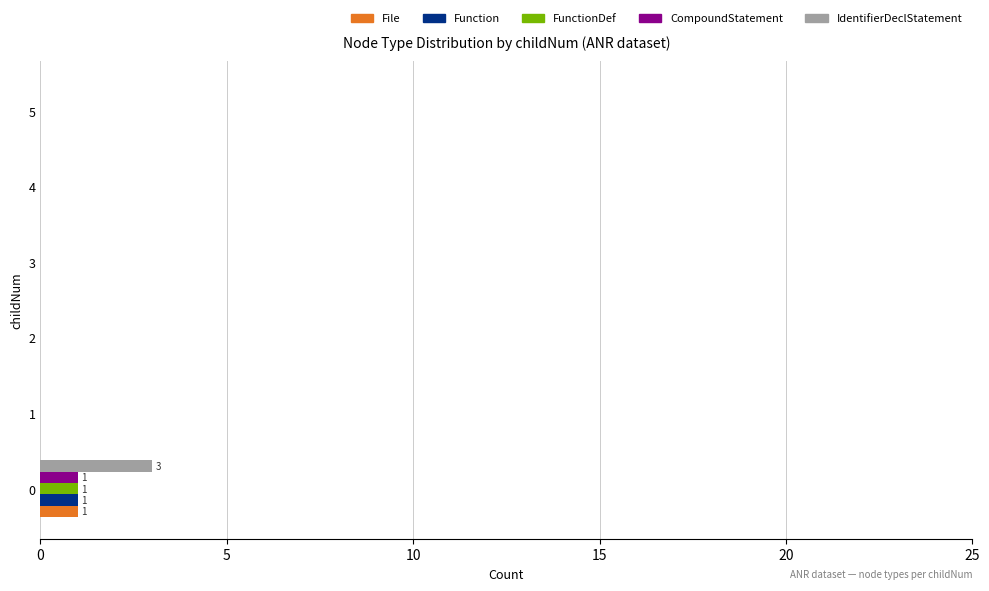

What is the maximum value shown in the chart?

3